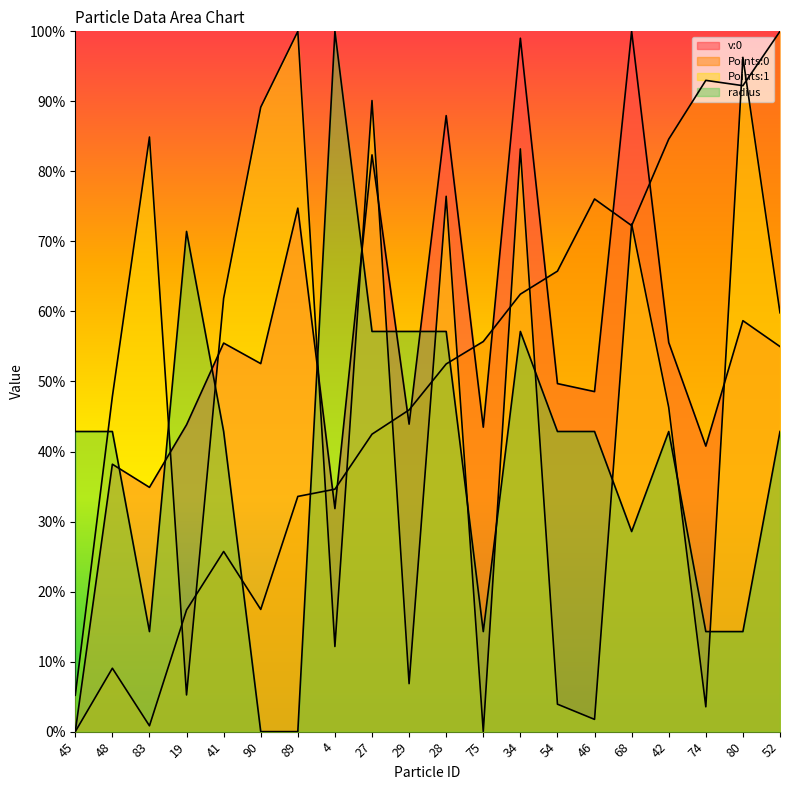

True or false: Points:1 has more than 0 points higher than both neighbors.

True